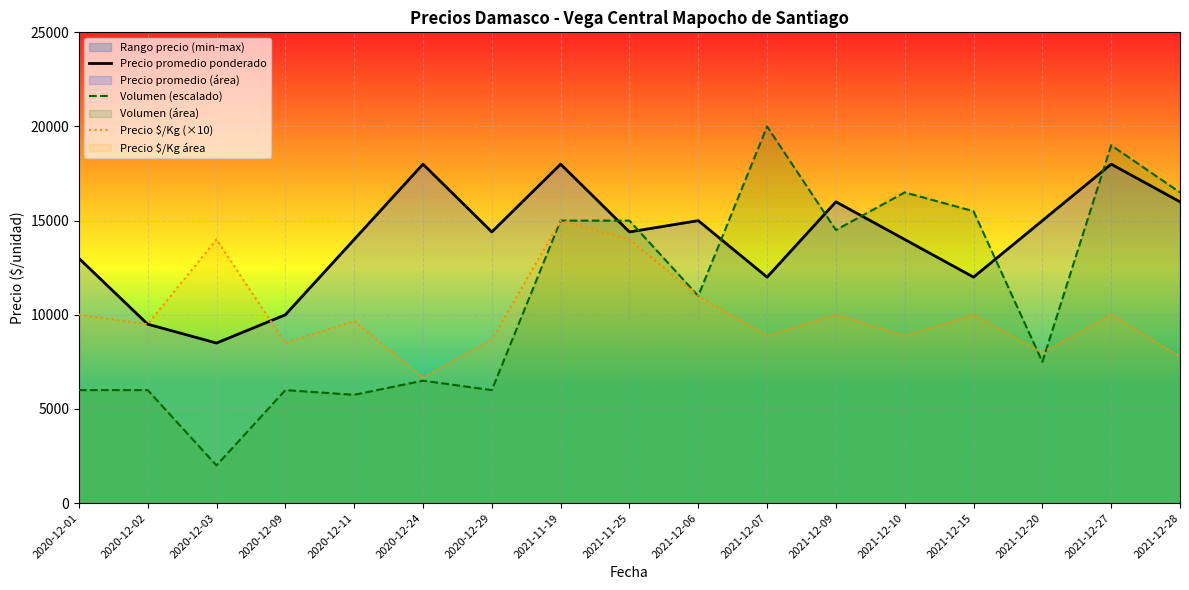

Is it true that Volumen (escalado) equals 6000 at 2020-12-02?

True